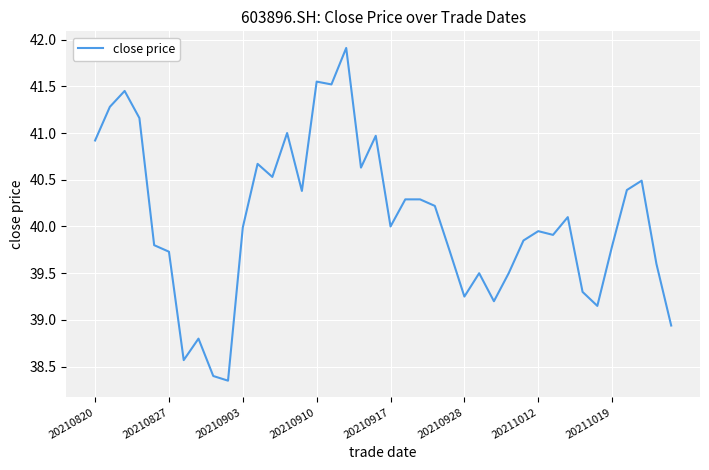

What is the greatest value displayed?

41.9